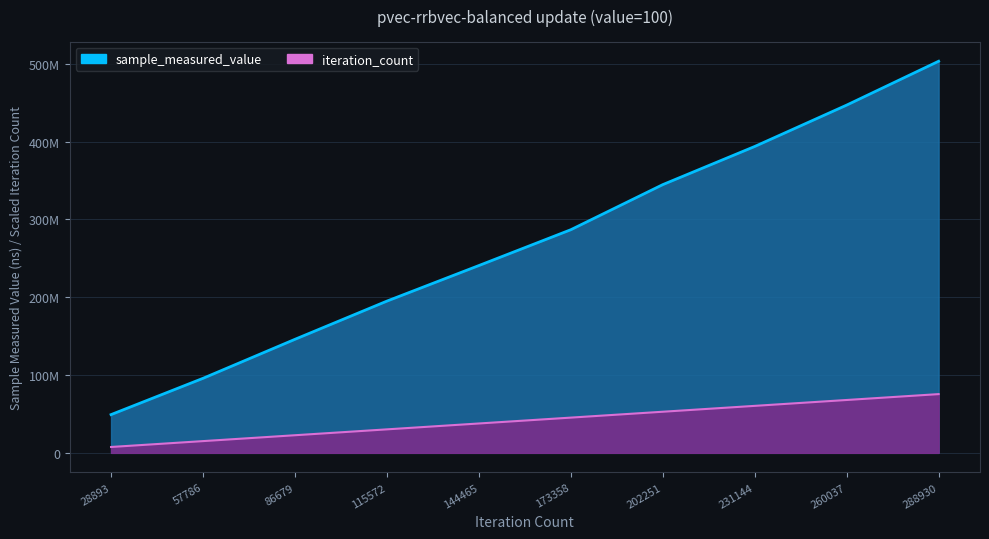

How many data points in sample_measured_value are above 286825288?

4